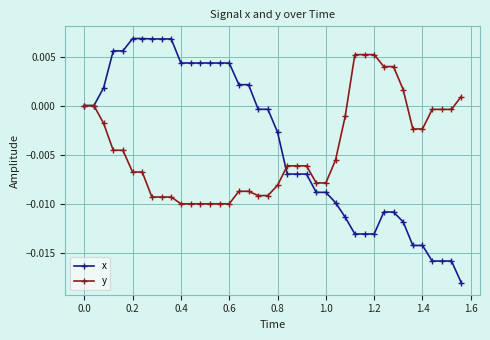

List the series in order of their peak value, highest first.

x, y